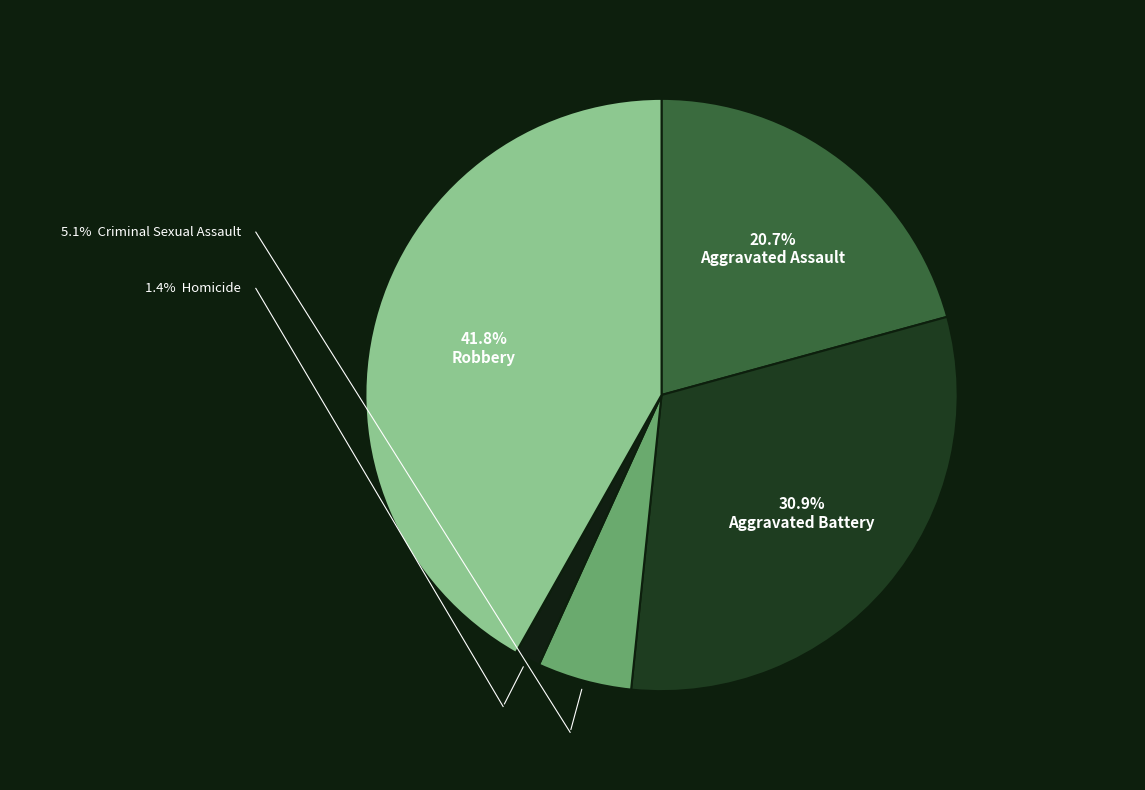

How many slices are in this pie chart?

5